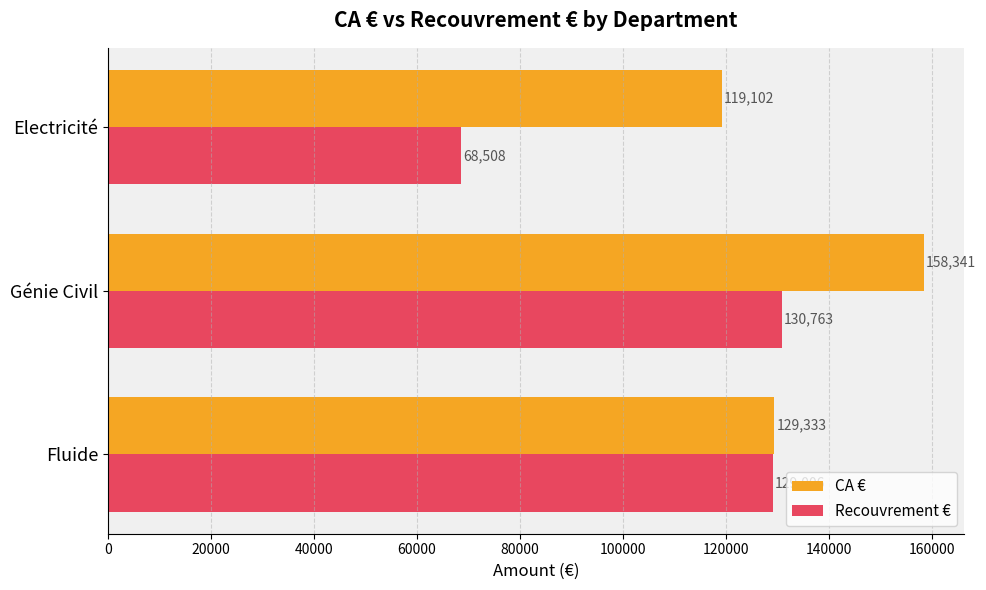

Rank the series by their maximum value, from lowest to highest.

Recouvrement €, CA €